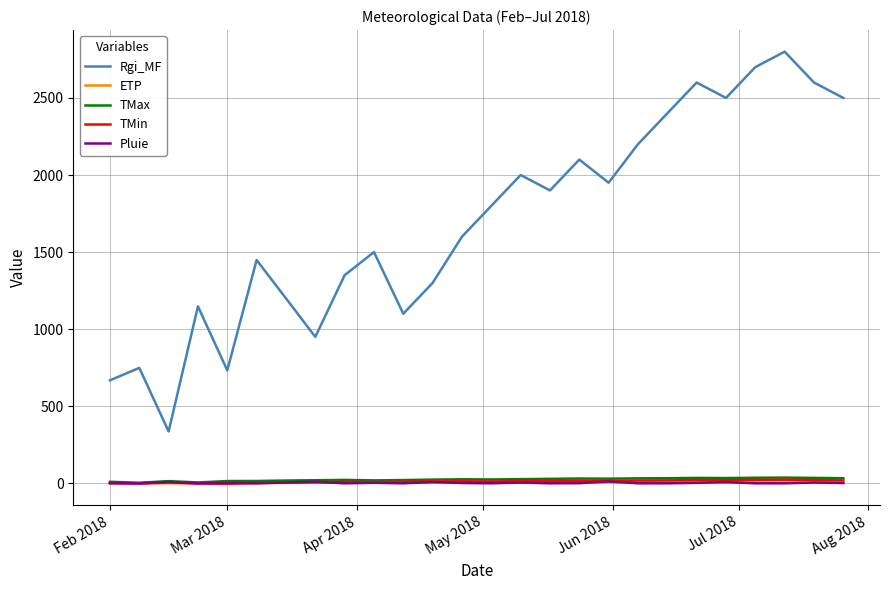

What is the greatest value displayed?

2800.0